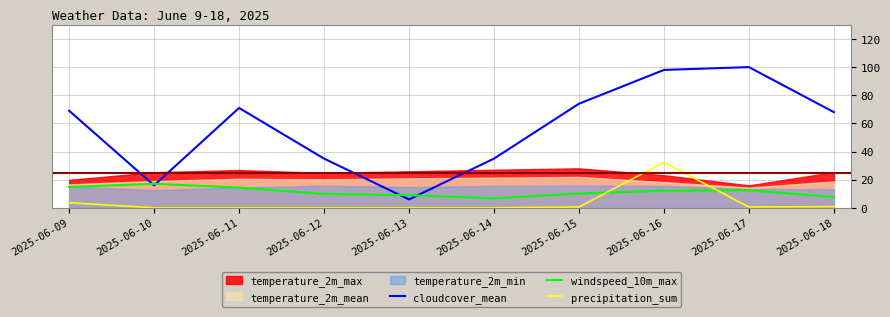

True or false: cloudcover_mean has more than 0 points higher than both neighbors.

True